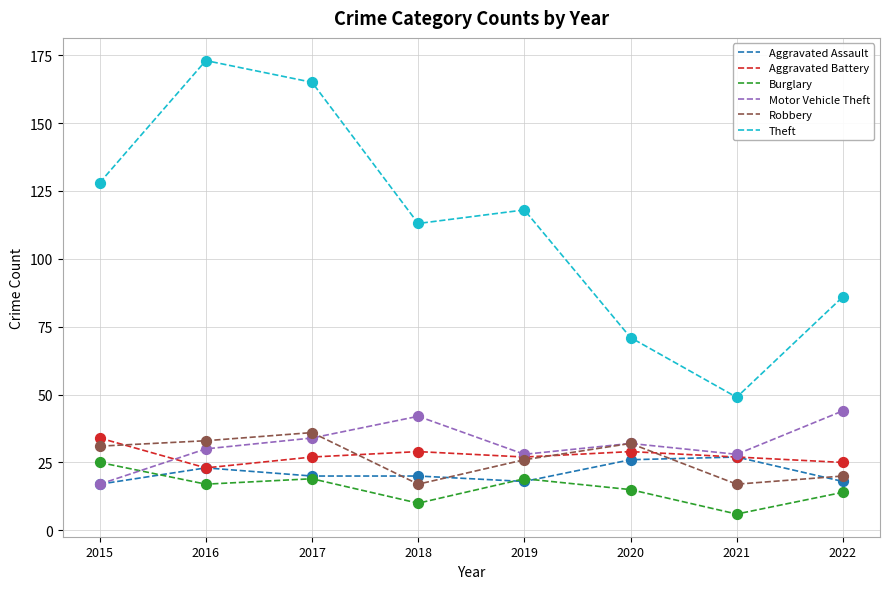

Which series has the largest range (max minus min)?

Theft